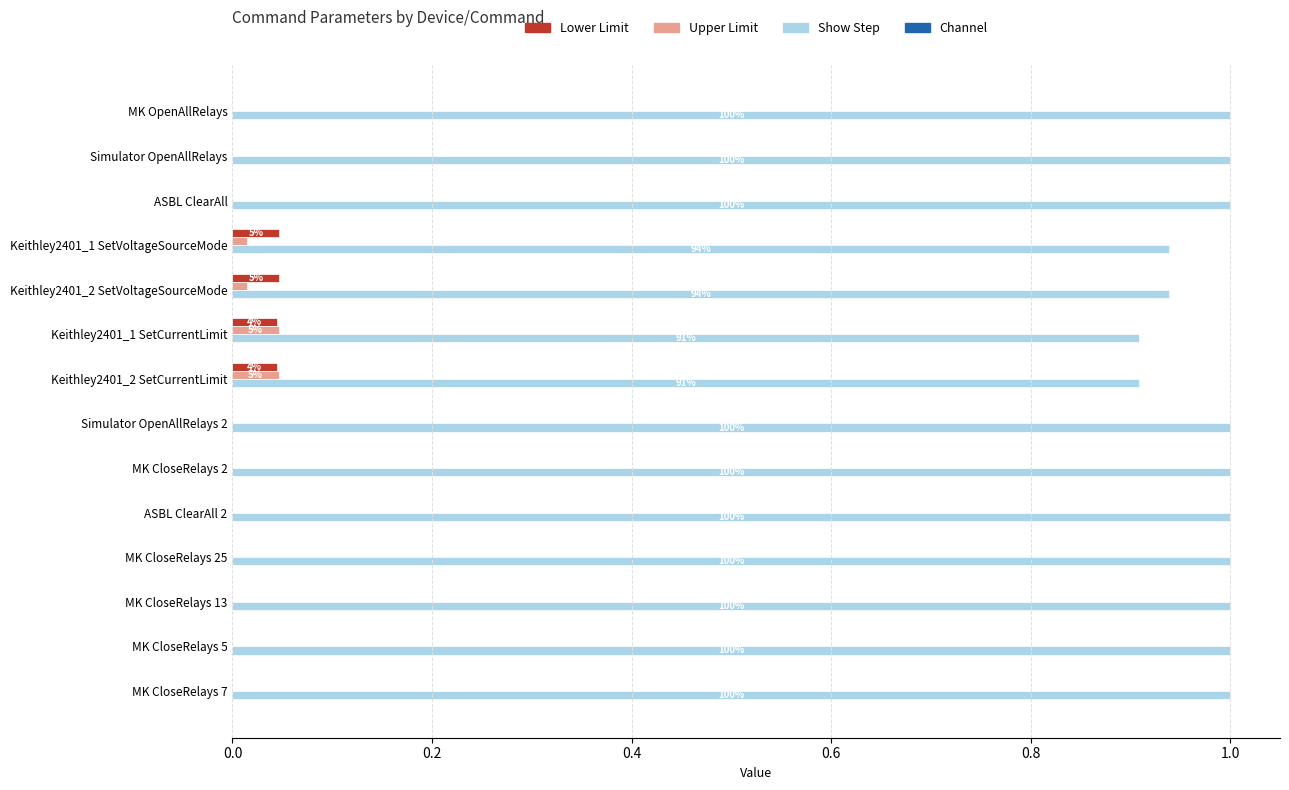

What is the total value across all series at MK OpenAllRelays?

1.0